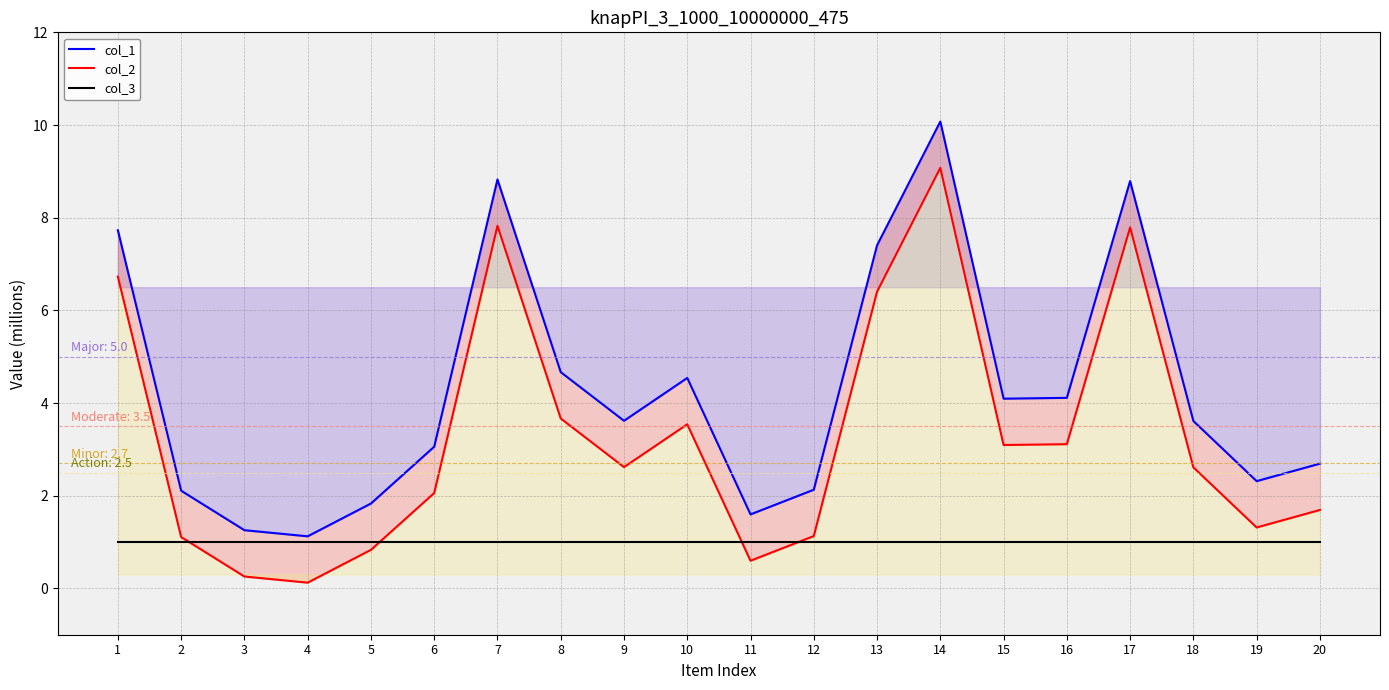

Which series has the largest total across all categories?

col_1